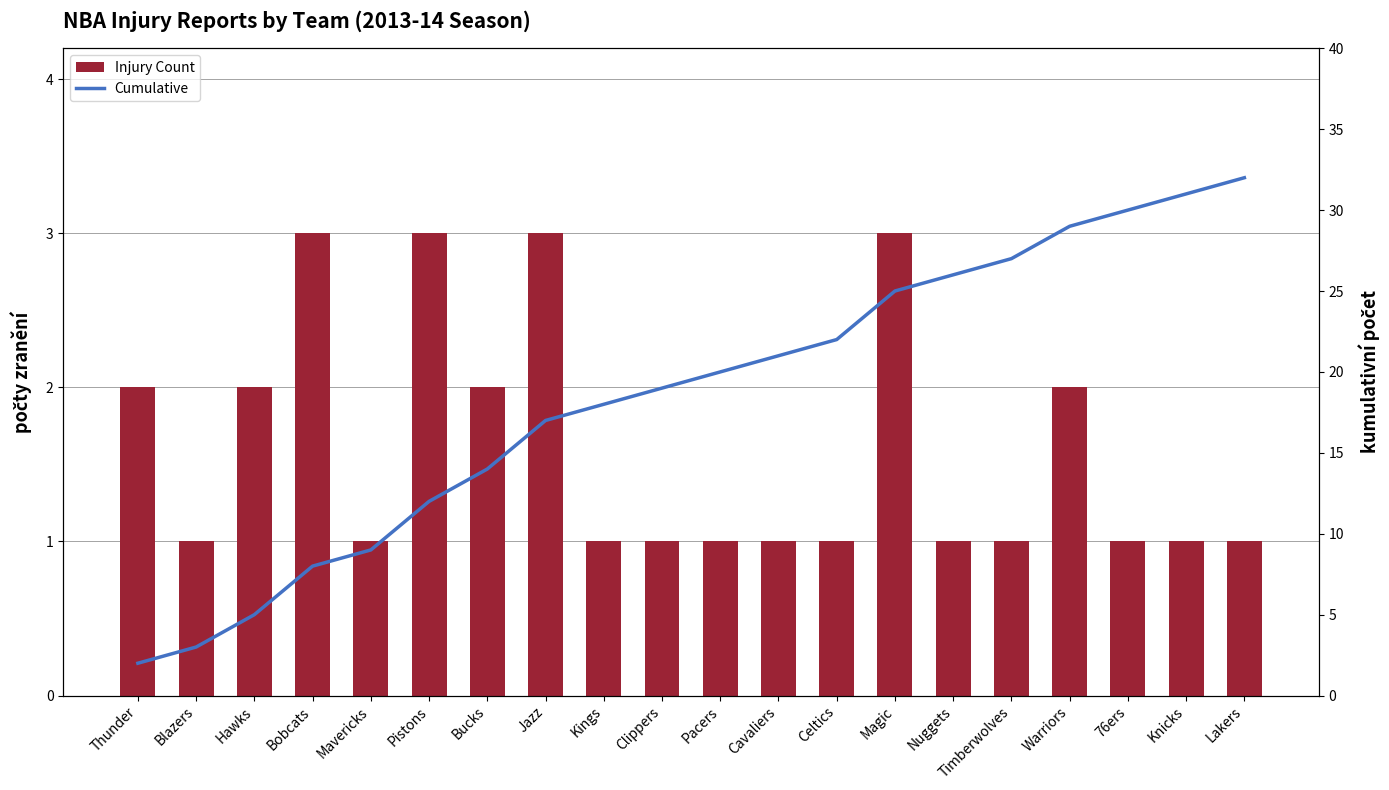

Rank the series at Blazers from highest to lowest value.

Cumulative, Injury Count